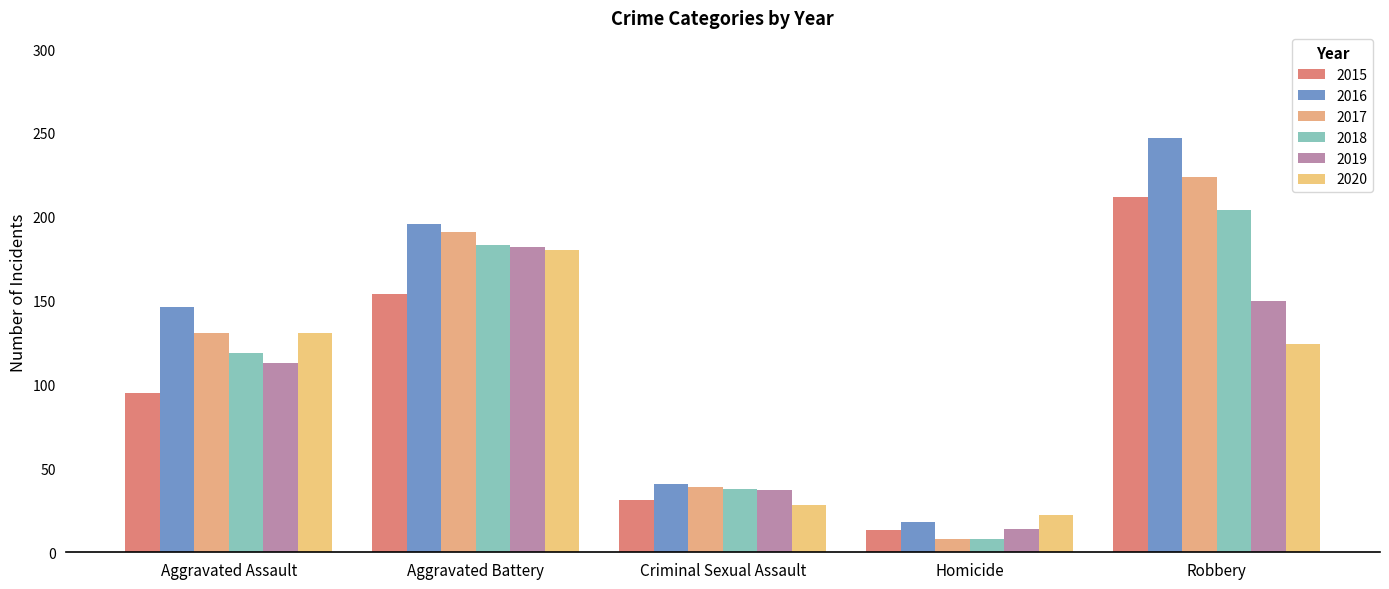

What are all the series names shown in the legend?

2015, 2016, 2017, 2018, 2019, 2020